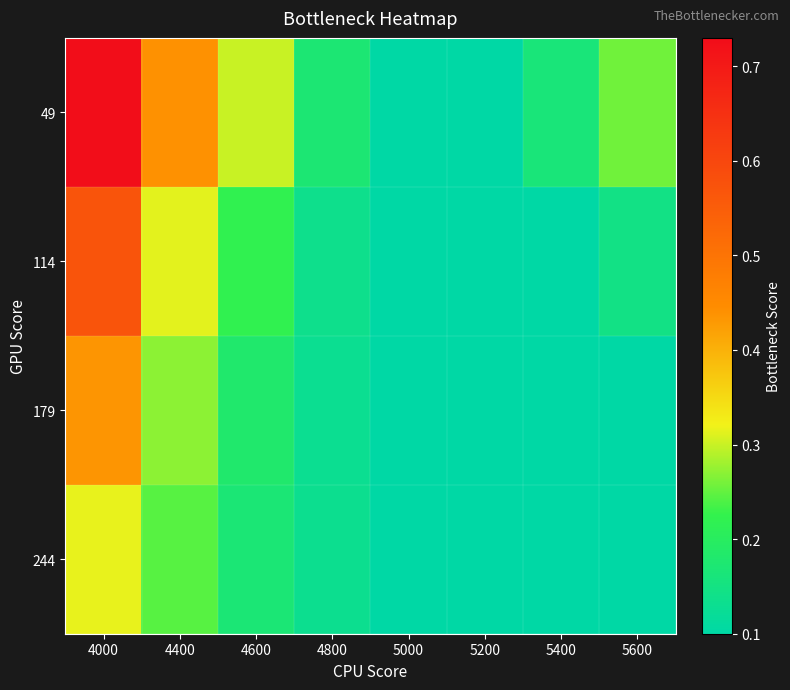

Rank the series at 4400 from lowest to highest value.

244, 179, 114, 49